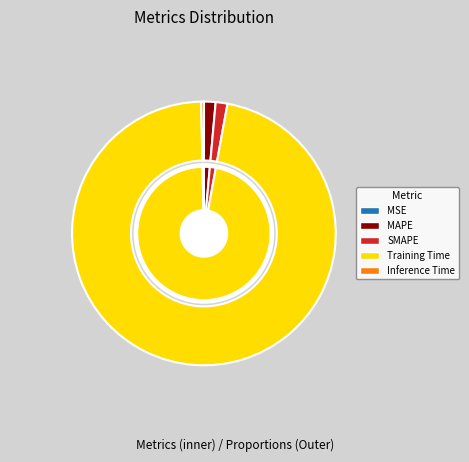

What portion of the pie excludes Inference Time?

99.7%